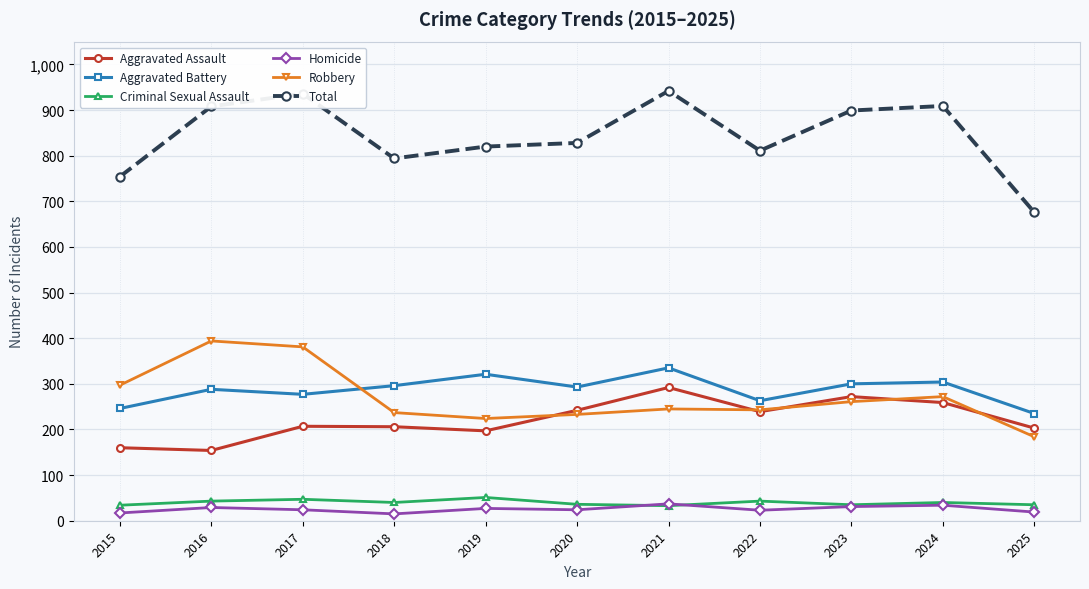

Is it true that Total equals 676 at 2025?

True